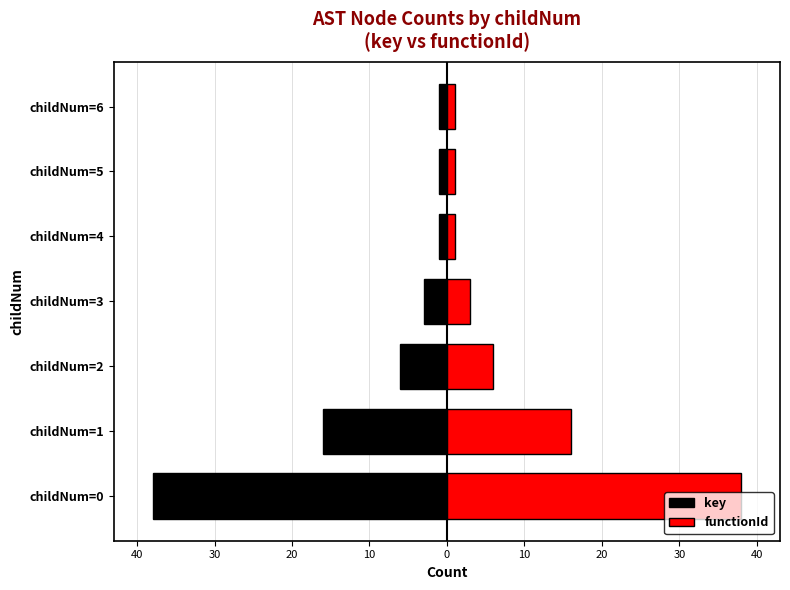

What is the sum of all key values?

-66